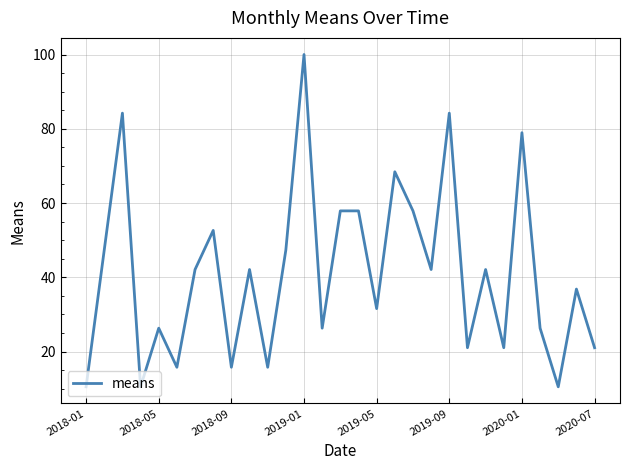

How many interior local valleys (lower than both neighbors) does the data have?

10